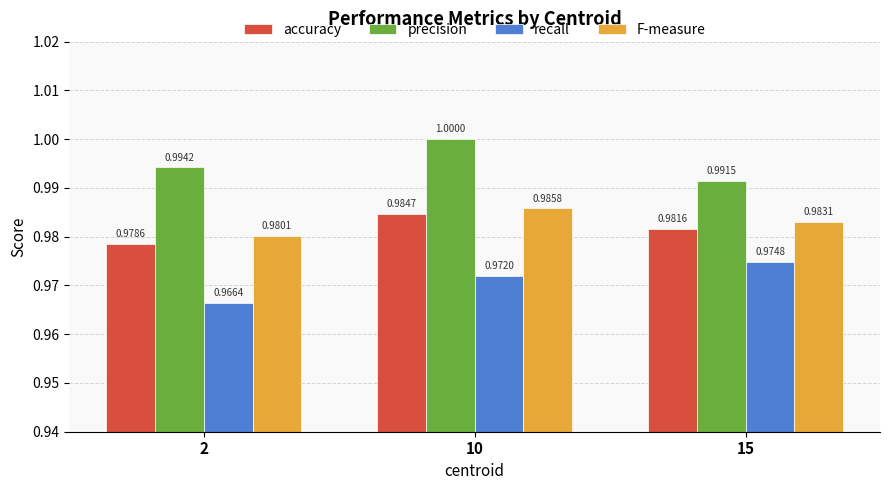

Is it true that accuracy equals 1.6 at 15?

False